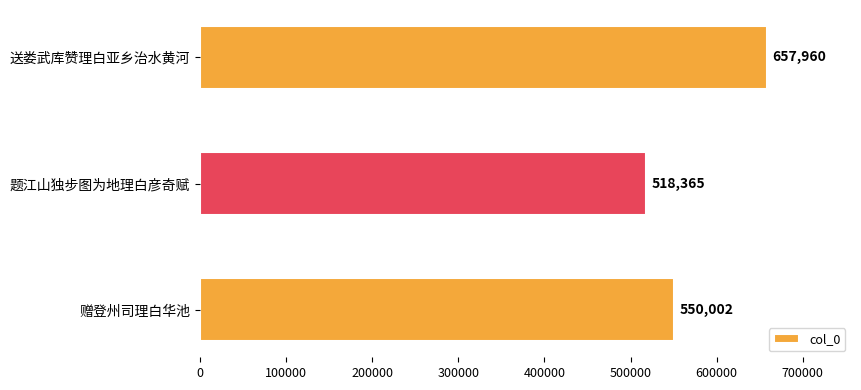

Reading bottom to top, what are all the values shown in this chart?

550002	518365	657960